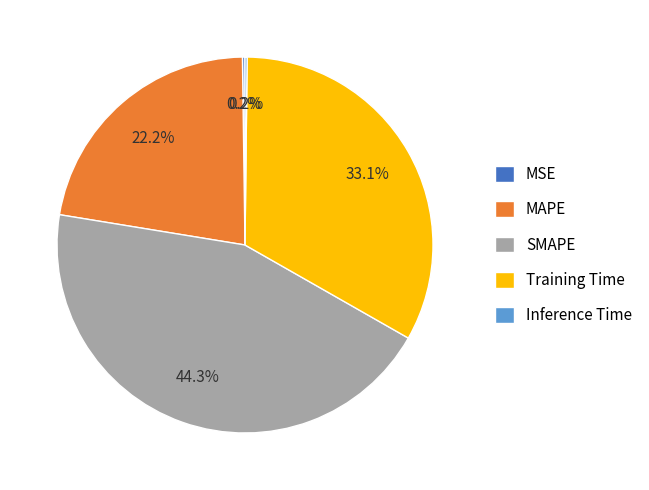

Is SMAPE the majority of the pie?

No